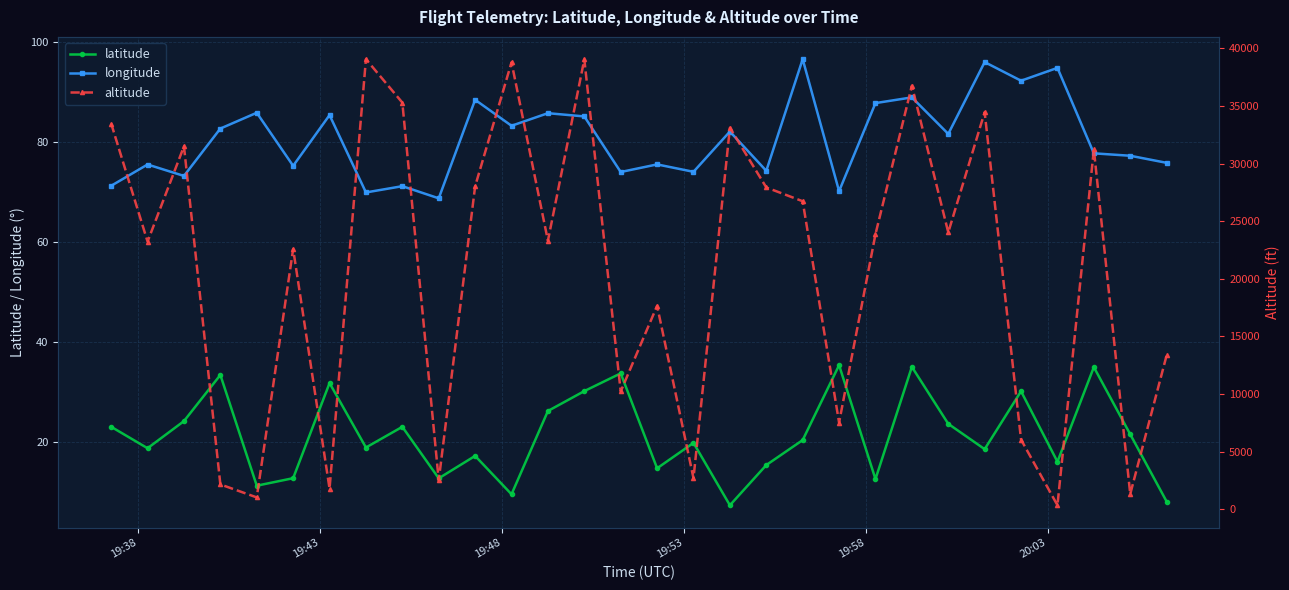

What is the value of the latitude point at the 10th from the left?

12.7